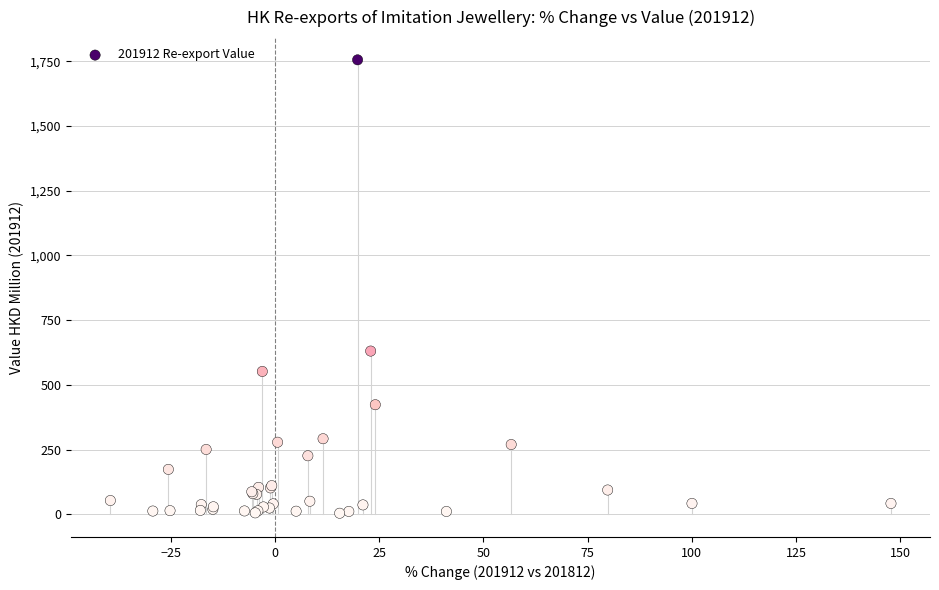

What Y value in the scatter plot is closest to 879?

630.6